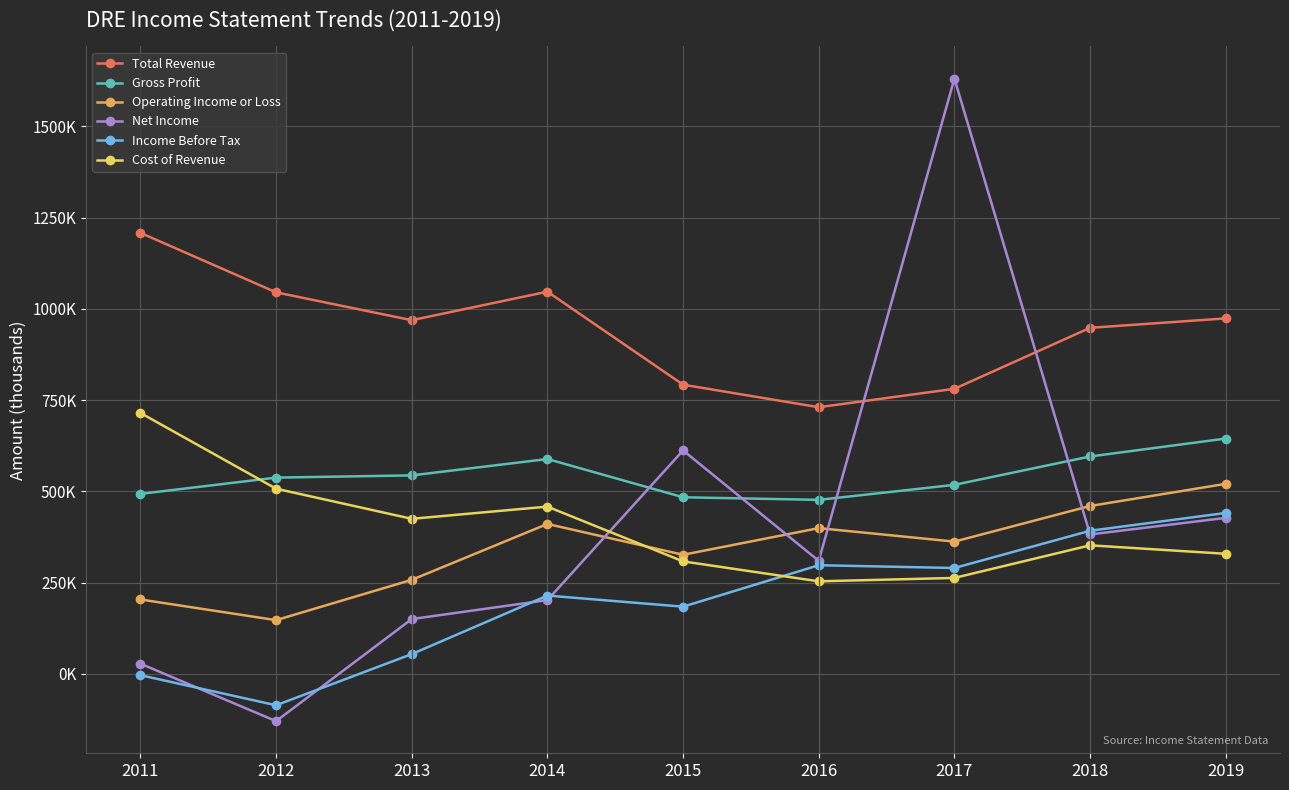

Between 2013 and 2017, which is larger?

2013